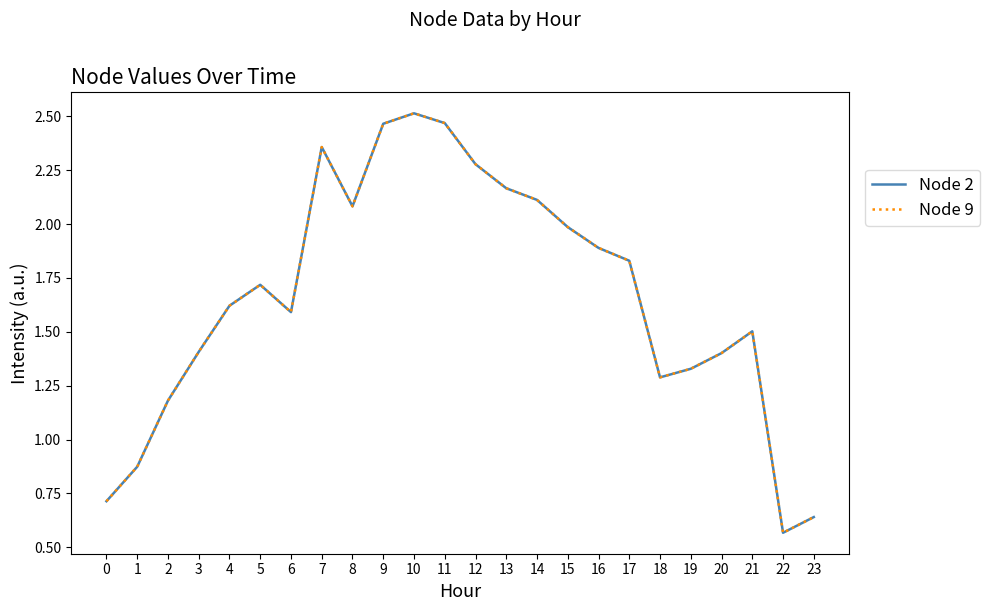

What is the sum of the Node 2 values at 17 and 21?

3.3